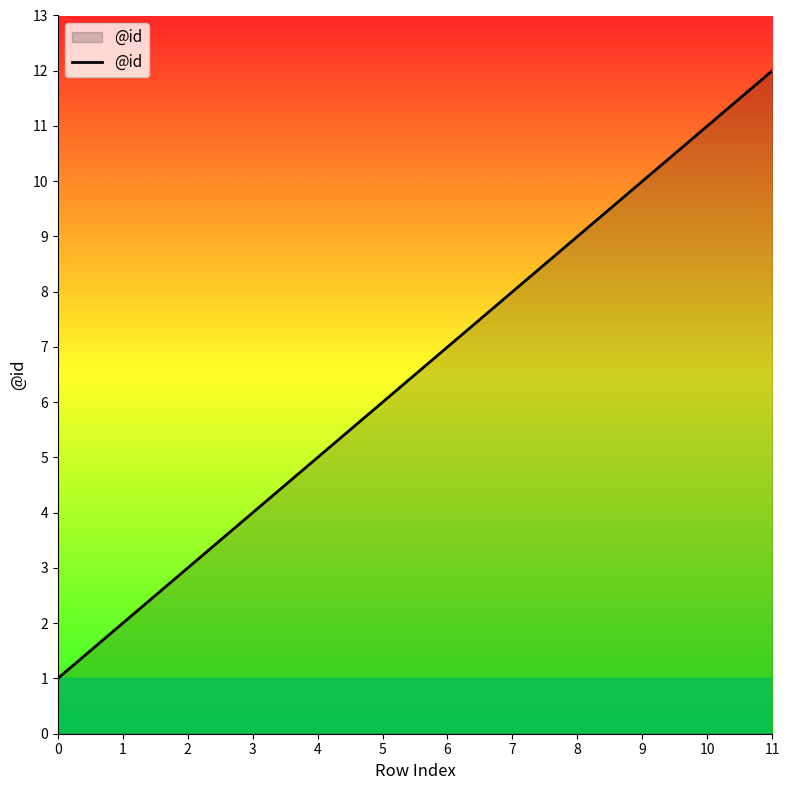

What is the change in value from 1 to 2?

+1